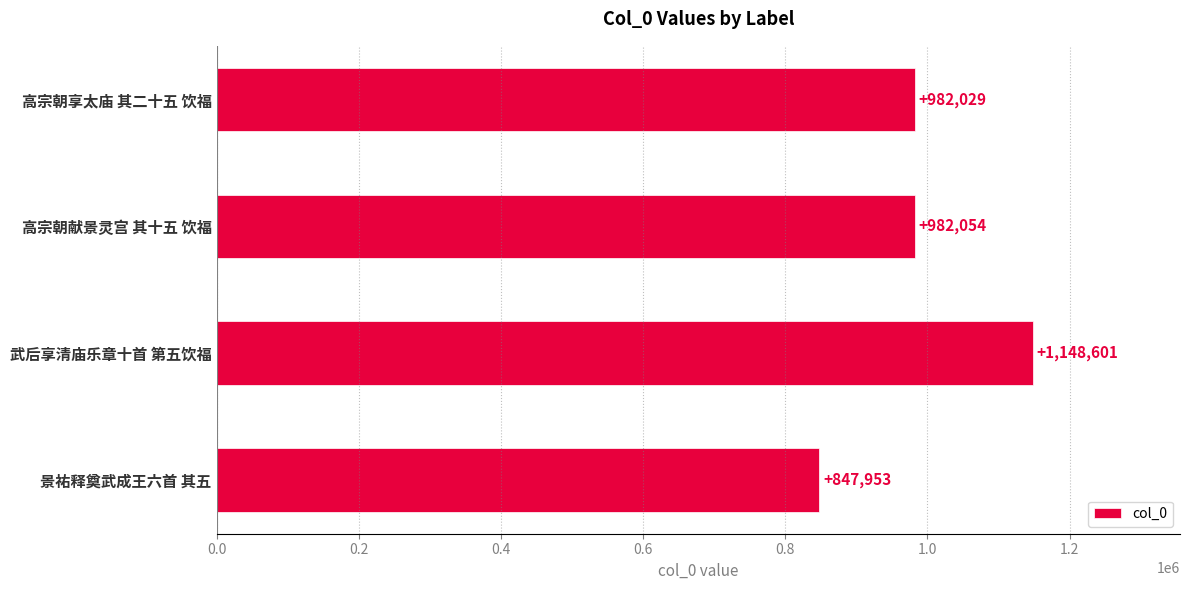

Reading top to bottom, transcribe all the data shown in this chart.

高宗朝享太庙 其二十五 饮福=982029	高宗朝献景灵宫 其十五 饮福=982054	武后享清庙乐章十首 第五饮福=1148601	景祐释奠武成王六首 其五=847953